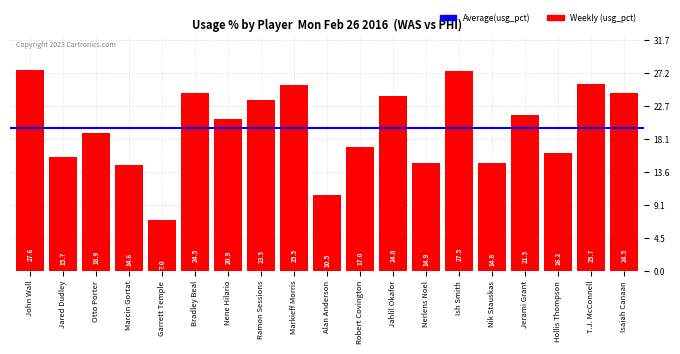

True or false: the data shows 5.3 at Alan Anderson.

False